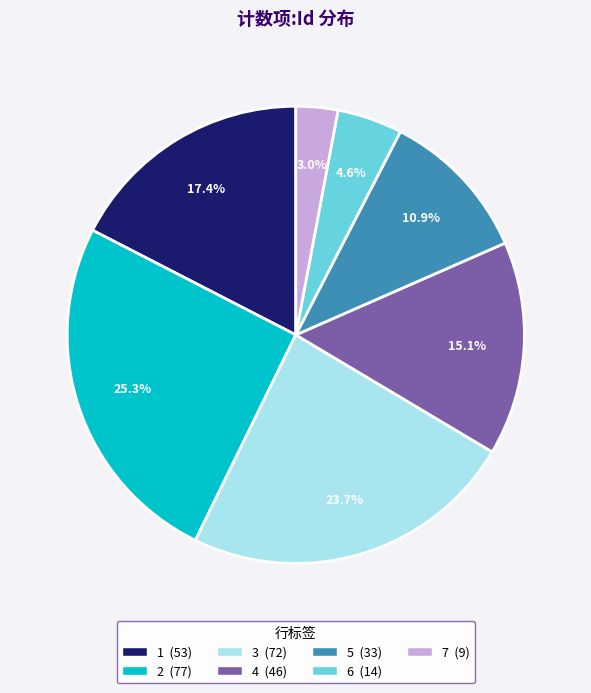

True or false: 6 accounts for 5% of the total.

True